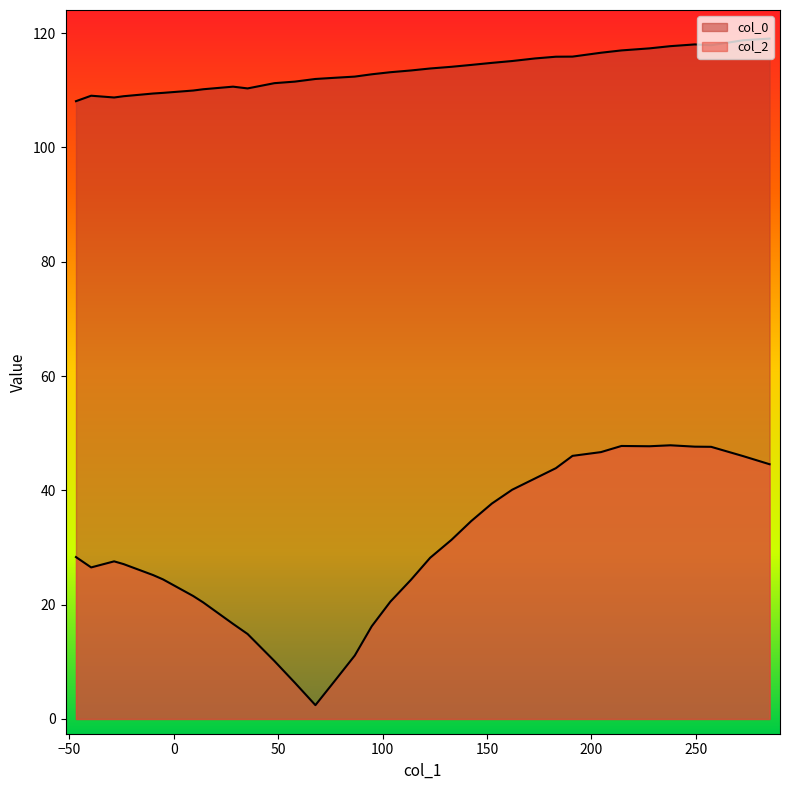

True or false: the data has more than 0 interior local peaks.

True